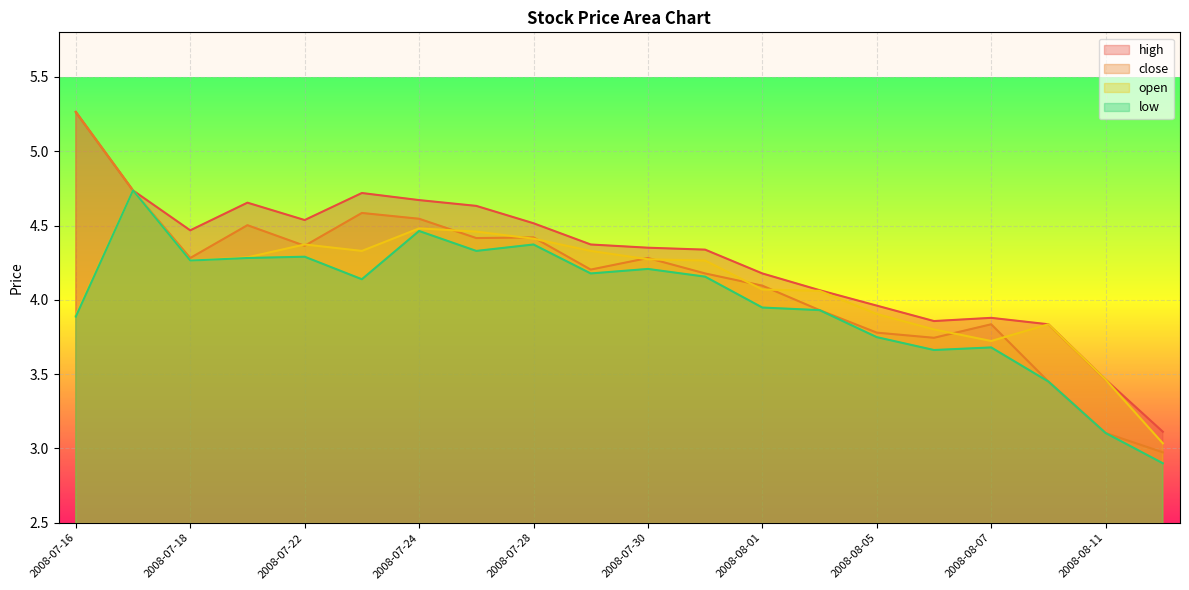

Is the value of open at 2008-07-18 greater than the value of high at 2008-07-22?

No